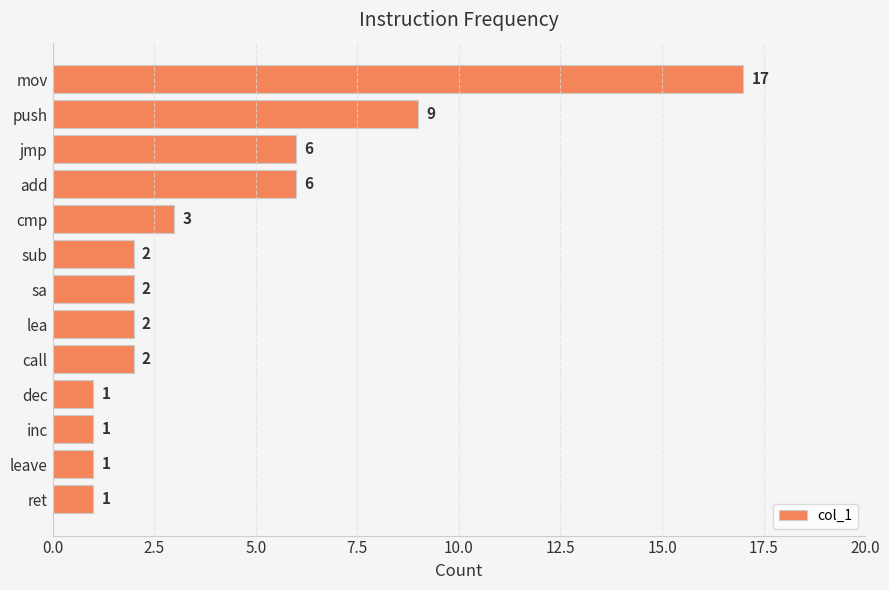

What position from the top is lea?

8